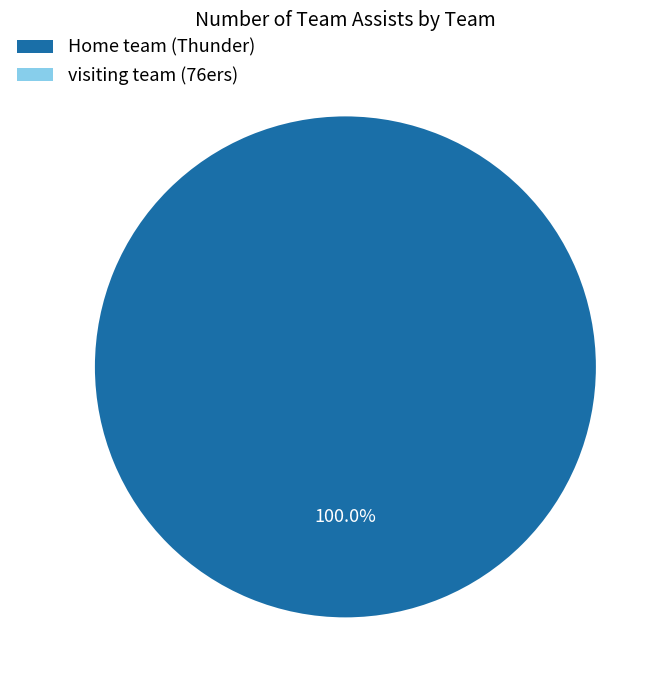

Which category has the biggest portion of the pie?

Home team (Thunder)